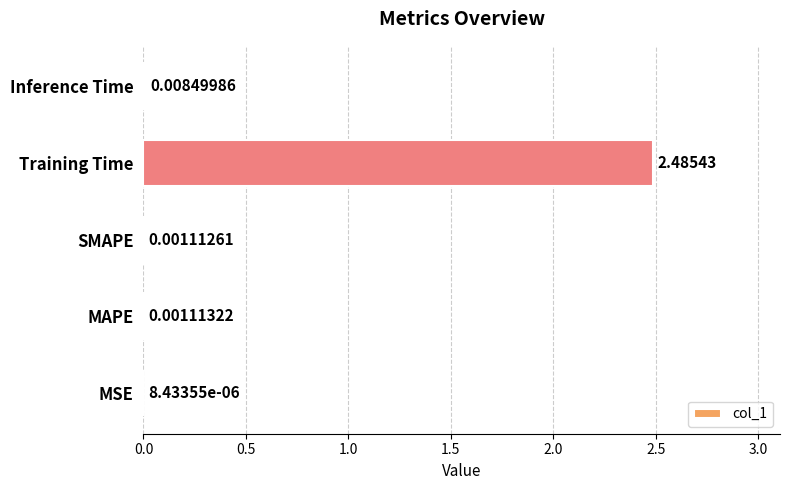

Are the bars grouped side by side (vs. stacked)?

No